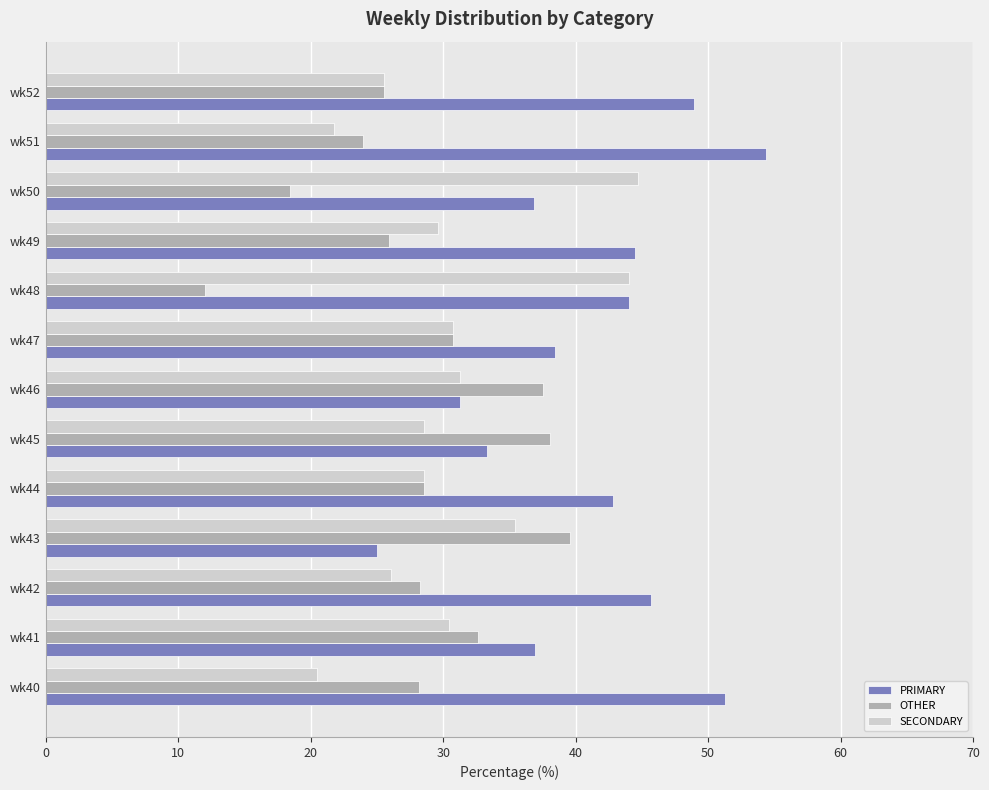

What is the difference between the PRIMARY values at wk41 and wk44?

5.9